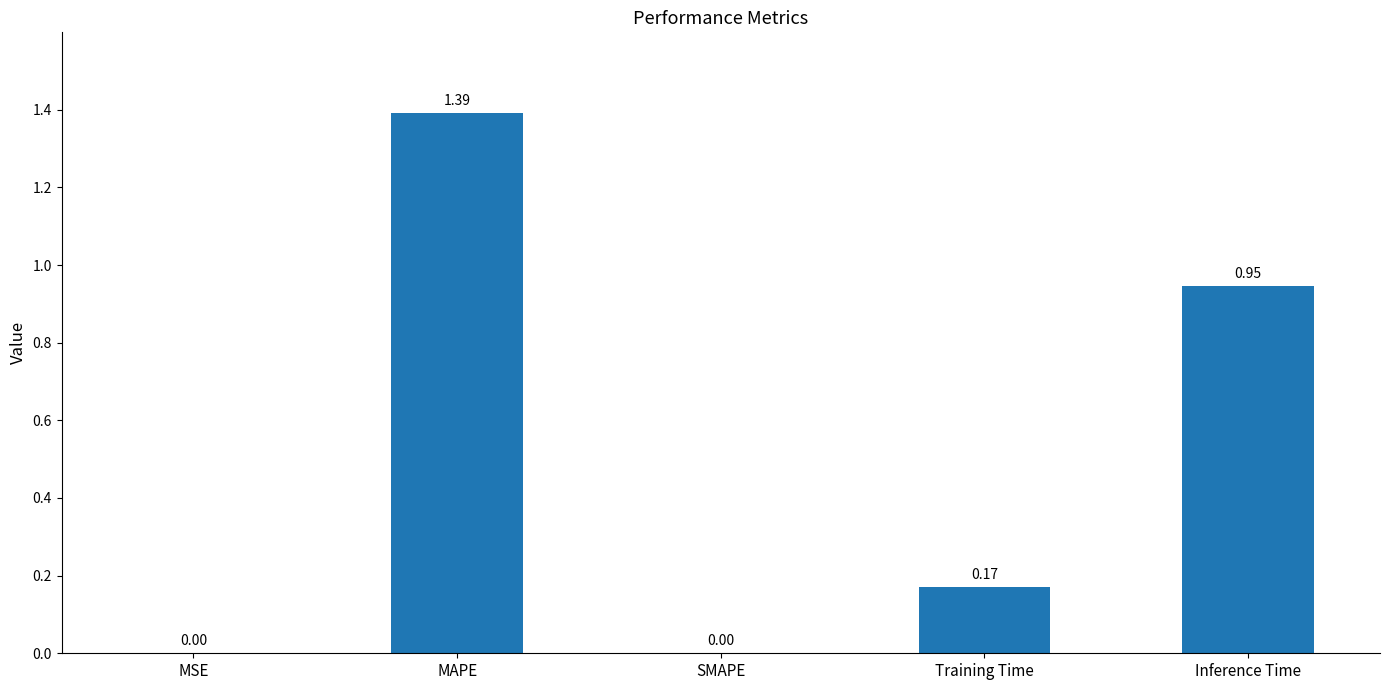

Between Training Time and Inference Time, which is larger?

Inference Time